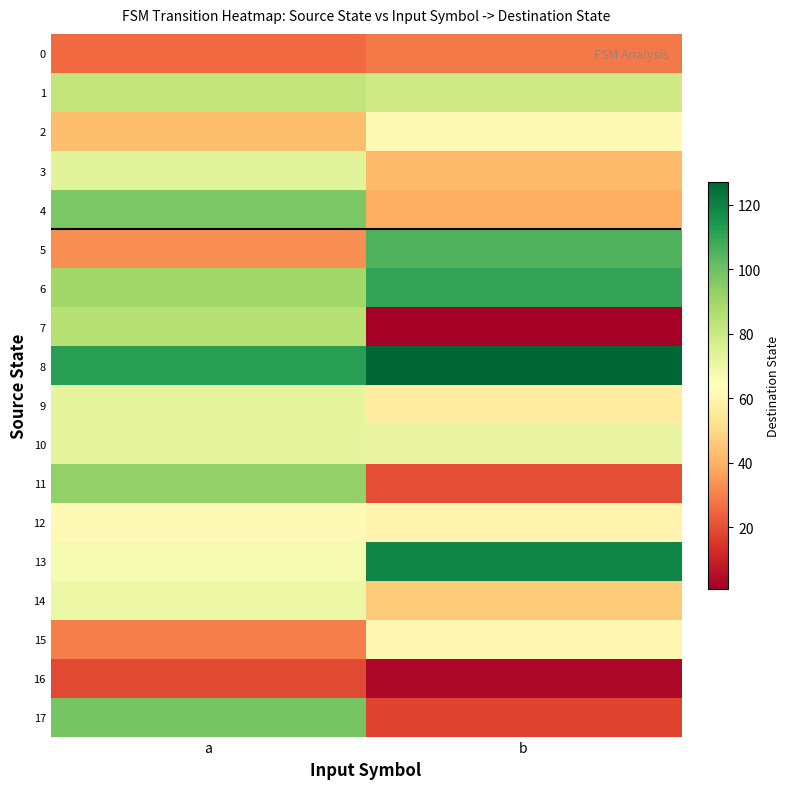

Reading right to left, what are all the values shown in this chart?

0: b=29	a=26
1: b=79	a=82
2: b=62	a=43
3: b=42	a=73
4: b=39	a=97
5: b=105	a=33
6: b=110	a=90
7: b=1	a=85
8: b=127	a=112
9: b=57	a=72
10: b=71	a=72
11: b=20	a=93
12: b=60	a=62
13: b=119	a=67
14: b=46	a=70
15: b=61	a=30
16: b=3	a=19
17: b=18	a=98